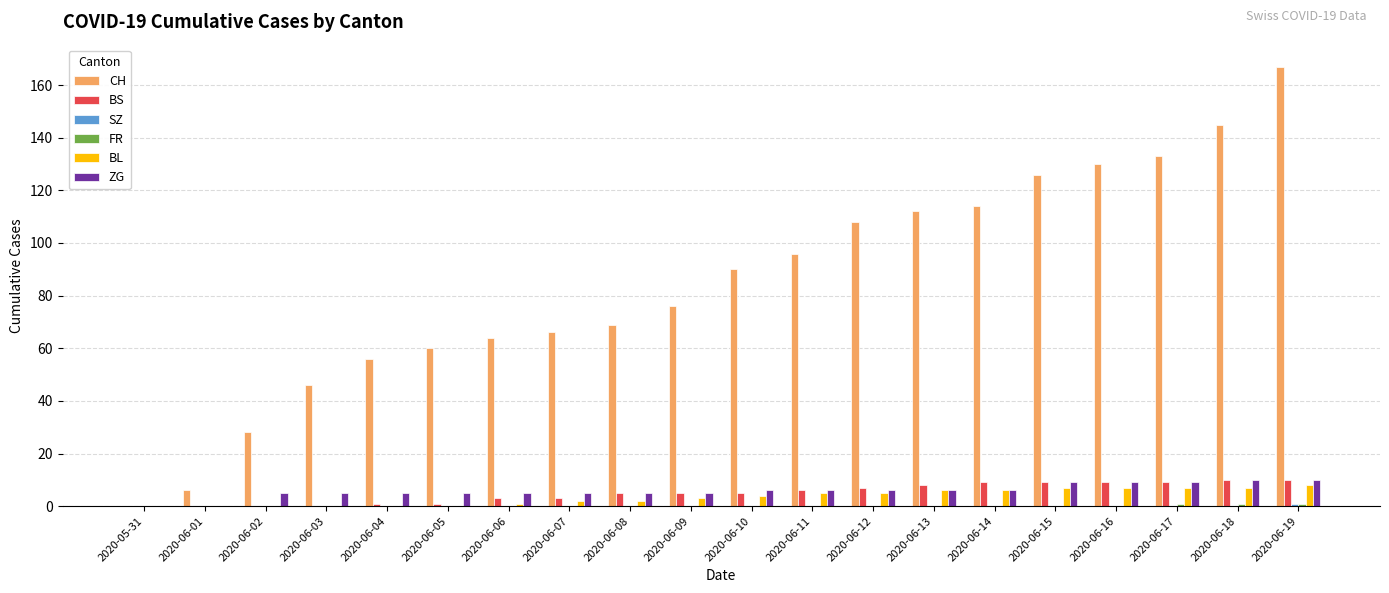

Which series has the largest total across all categories?

CH